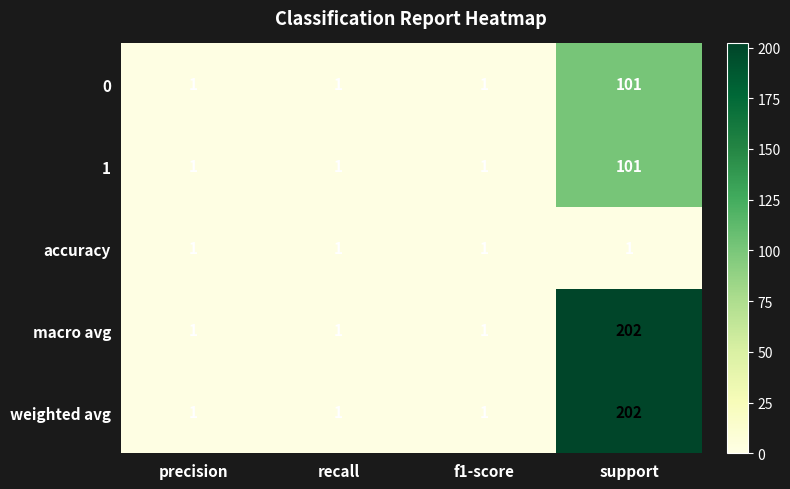

Count the 0 values in the range 1 to 101.

4